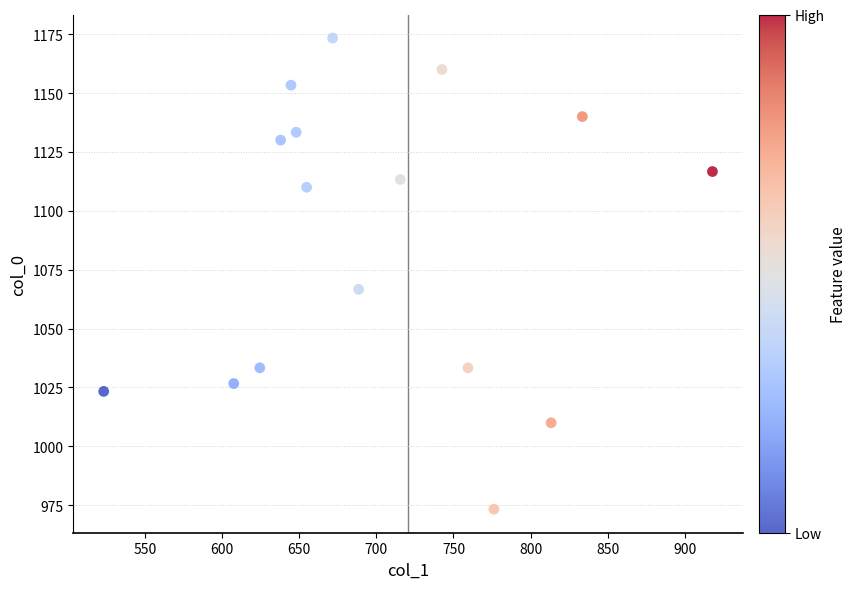

What Y value in the scatter plot is closest to 1073?

1066.7